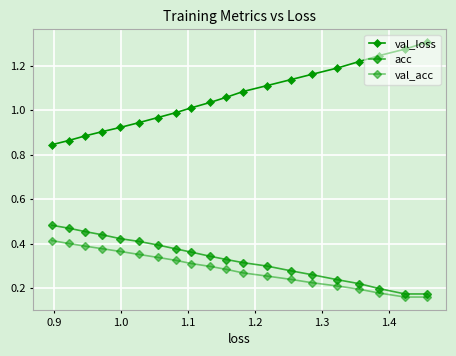

How many lines are shown in the chart?

3